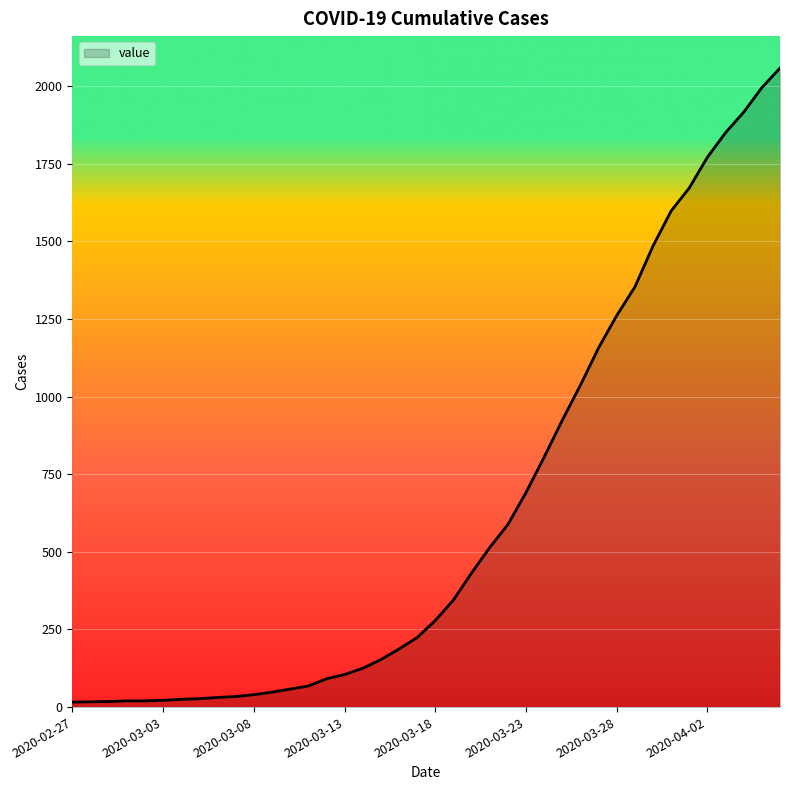

What is the minimum value shown in the chart?

16